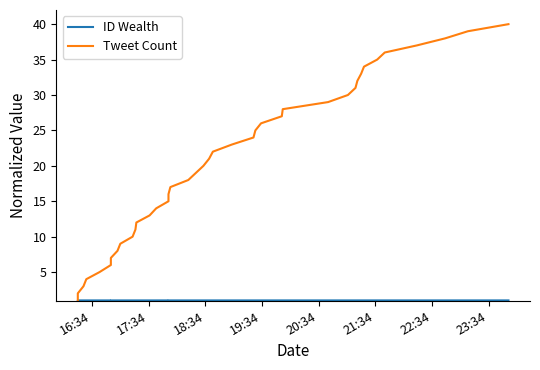

Which category has the lowest value in the Tweet Count series?

16:34